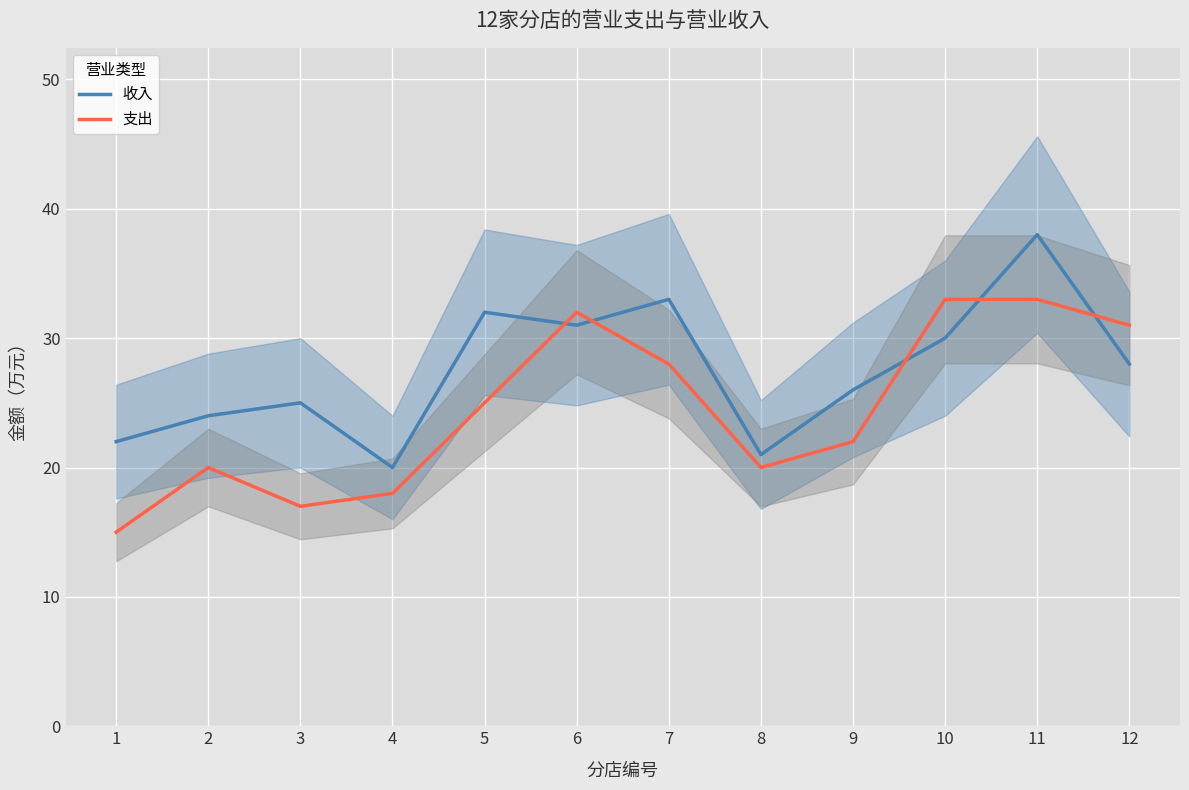

What is the difference between the highest and lowest values at 10?

3